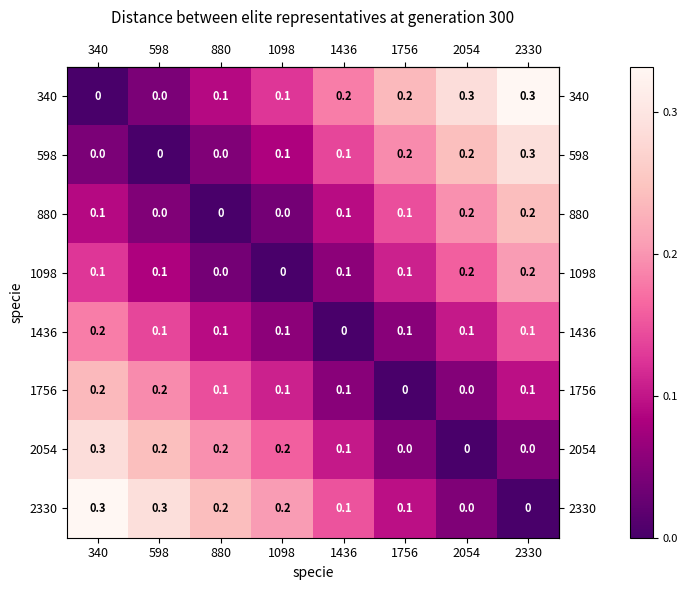

Is the value of 880 at 598 greater than the value of 1098 at 340?

No